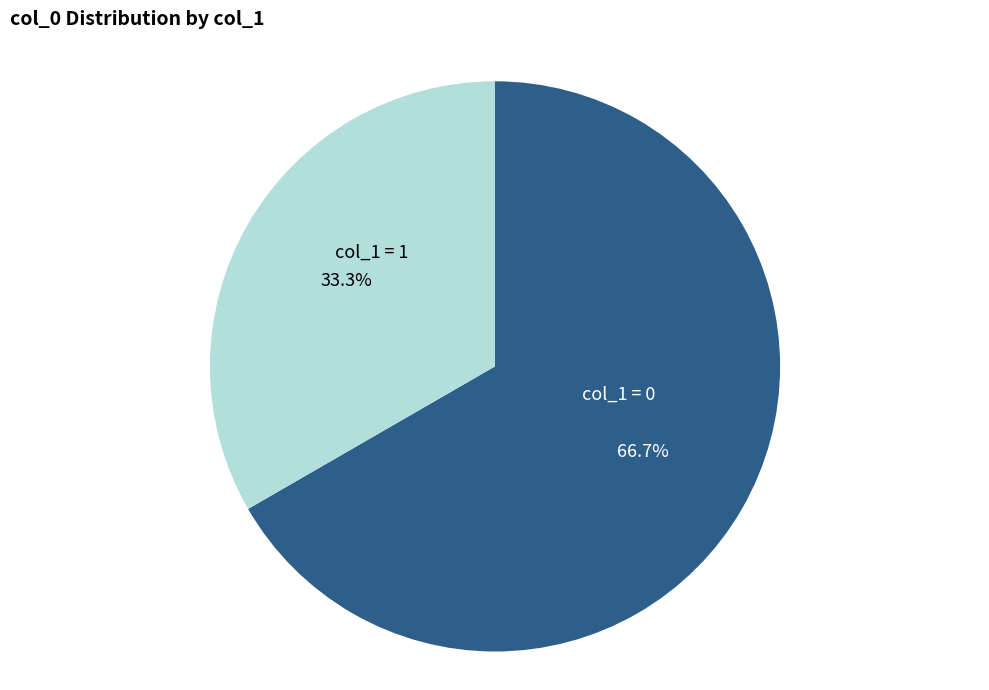

Rank the categories by value from highest to lowest.

col_1 = 0, col_1 = 1